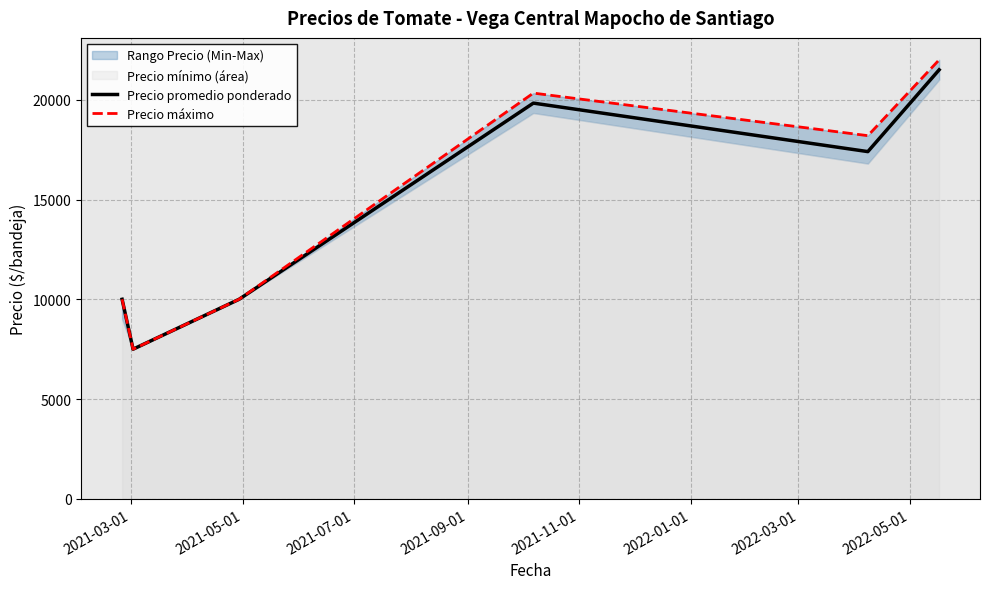

Which series has the largest total across all categories?

Precio máximo